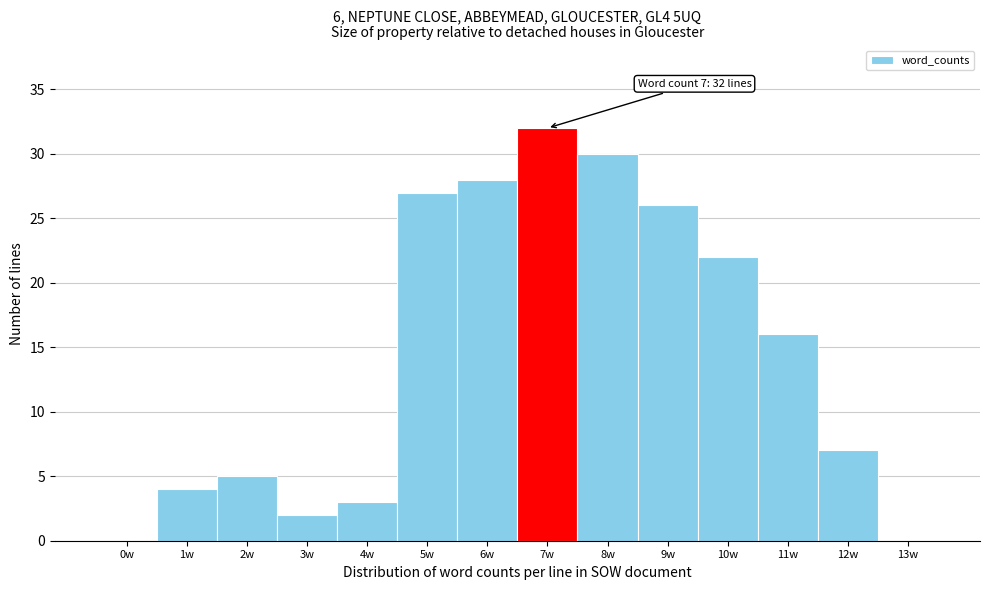

Reading left to right, what are all the values shown in this chart?

0w=0	1w=4	2w=5	3w=2	4w=3	5w=27	6w=28	7w=32	8w=30	9w=26	10w=22	11w=16	12w=7	13w=0